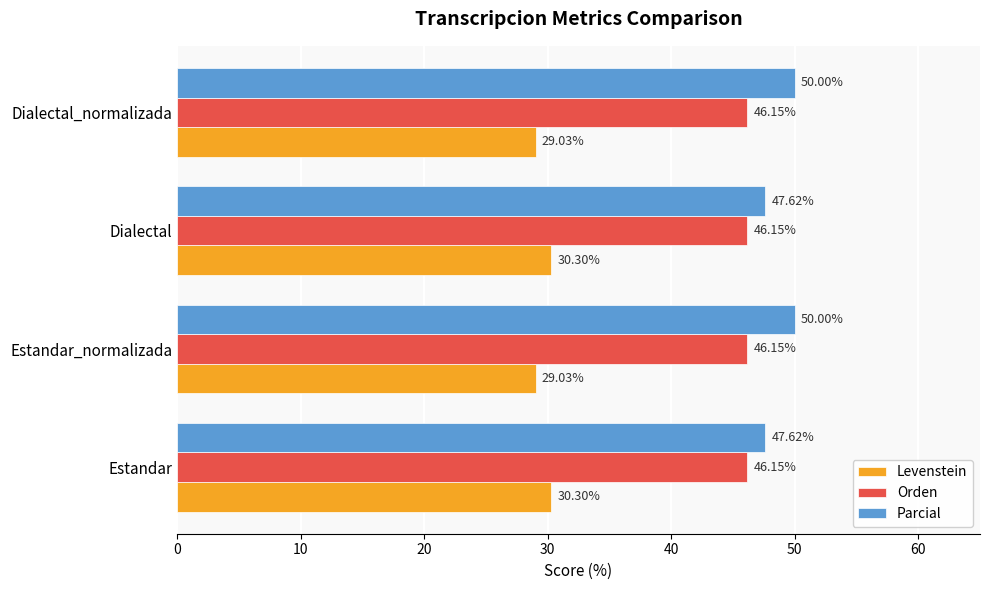

Which series has the widest spread of values?

Parcial